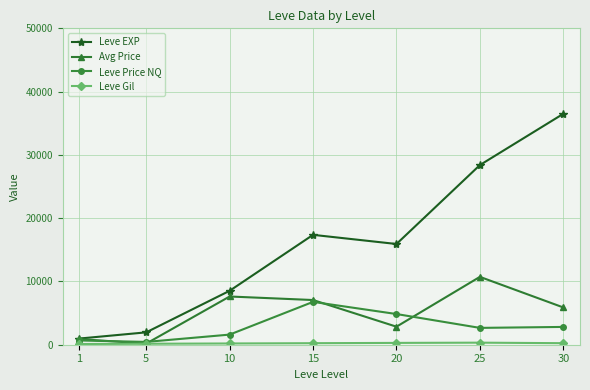

Which series has the largest total across all categories?

Leve EXP